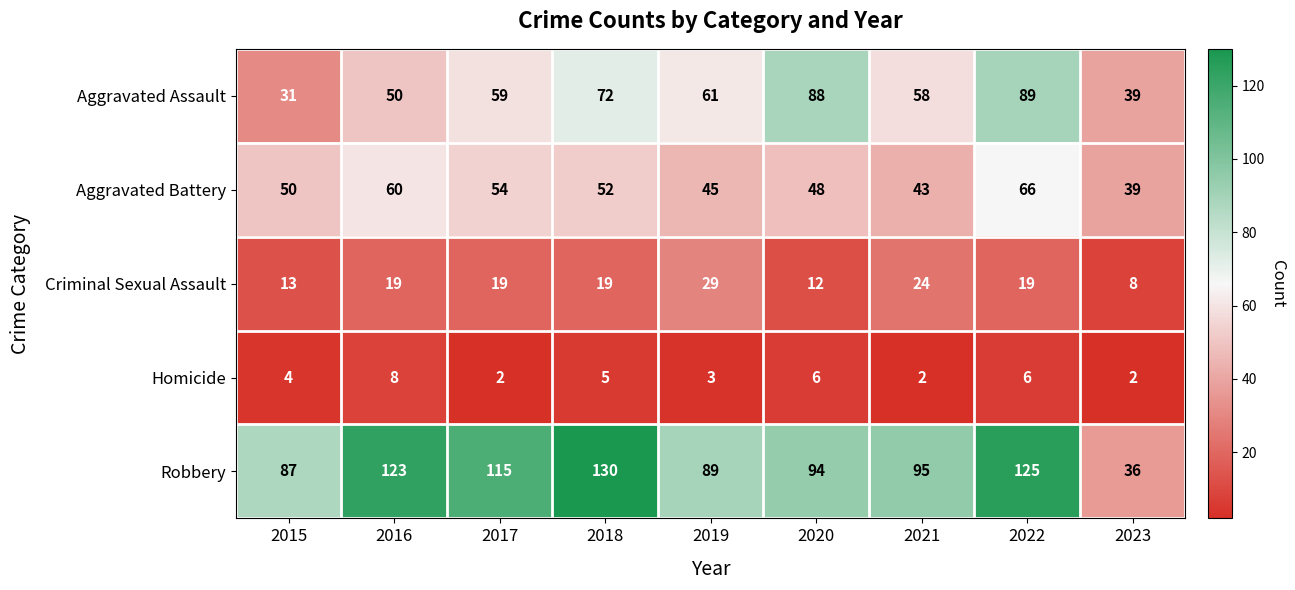

Which category has the highest value across all series?

2018